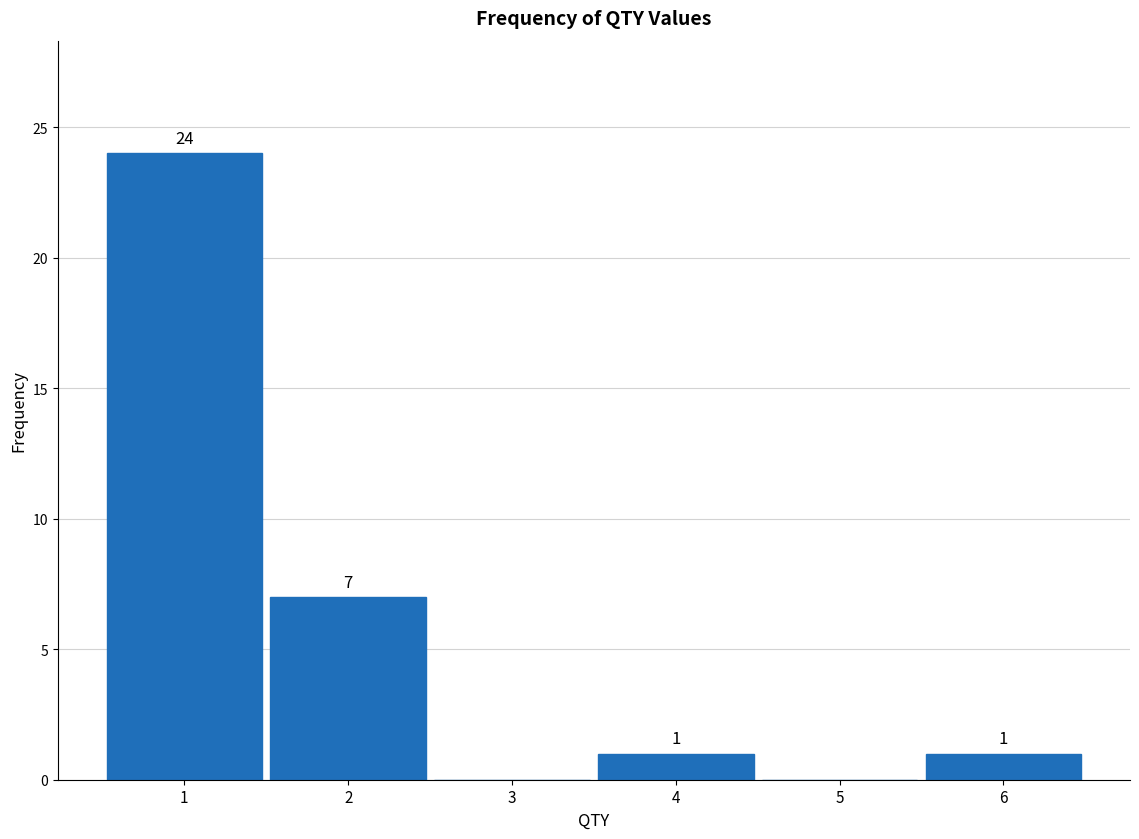

Over which range of the x-axis is the bar tallest?

0.5 to 1.5